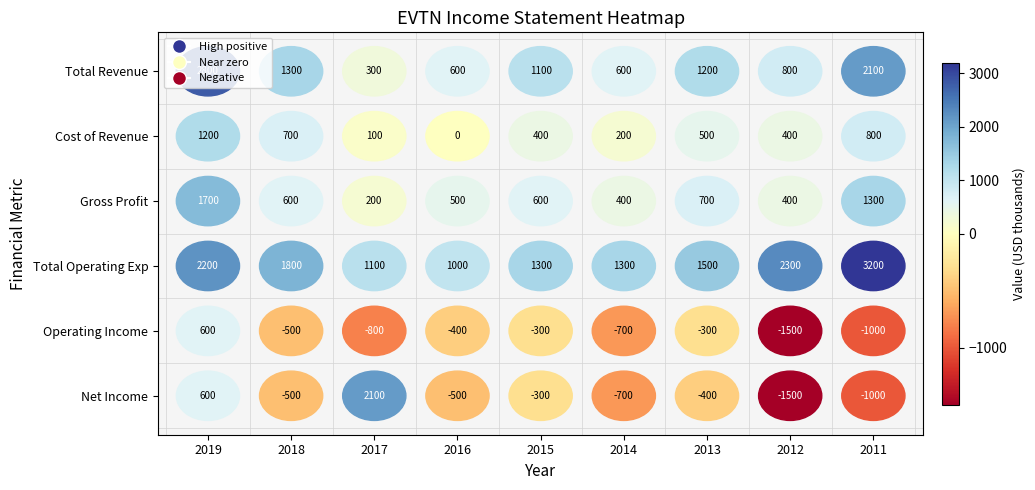

Is it true that Total Revenue equals 274 at 2018?

False